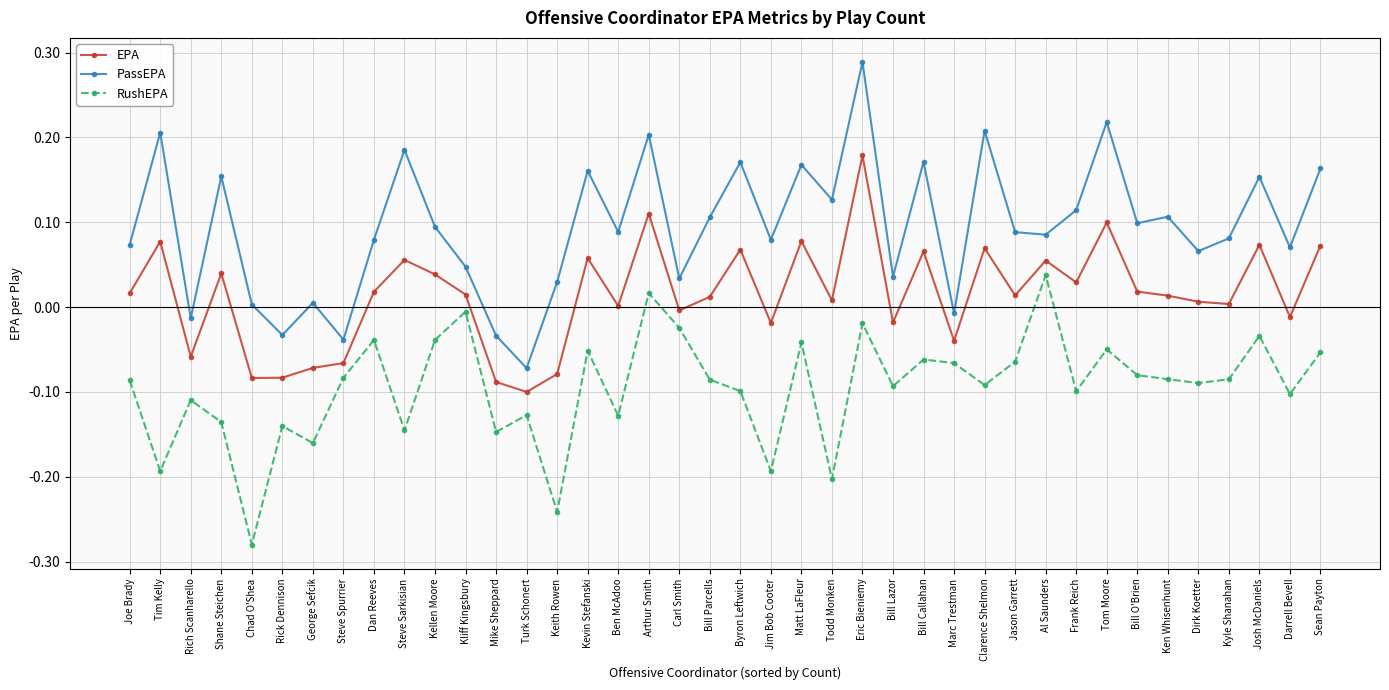

List the series in order of their peak value, highest first.

PassEPA, EPA, RushEPA